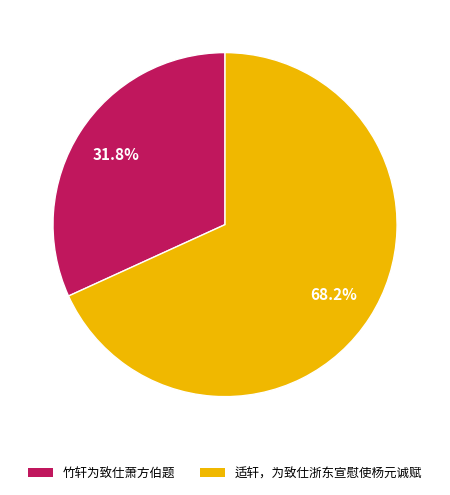

Rank the categories by value from highest to lowest.

适轩，为致仕浙东宣慰使杨元诚赋, 竹轩为致仕萧方伯题